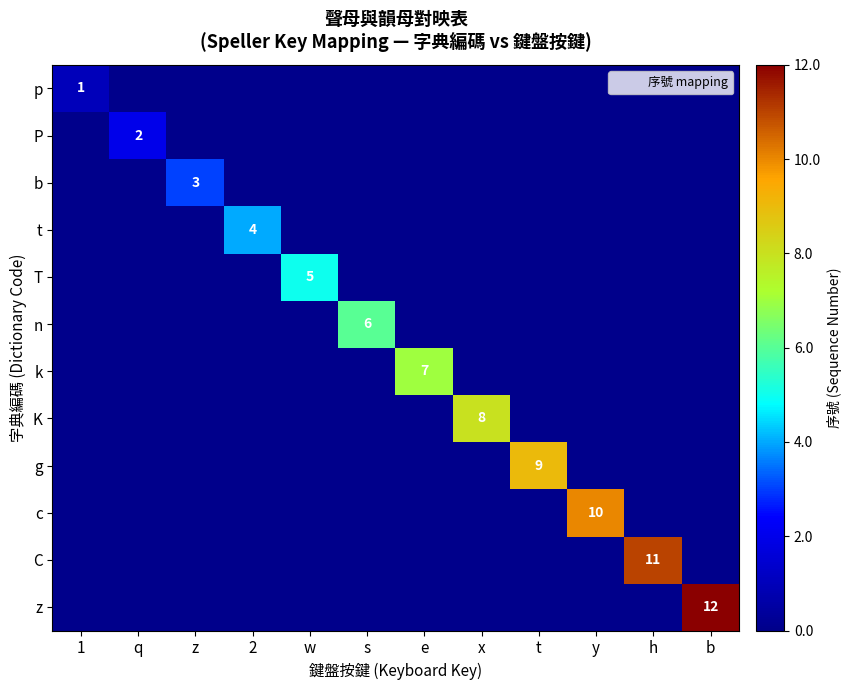

The z series shows 0.4 at q. True or false?

False